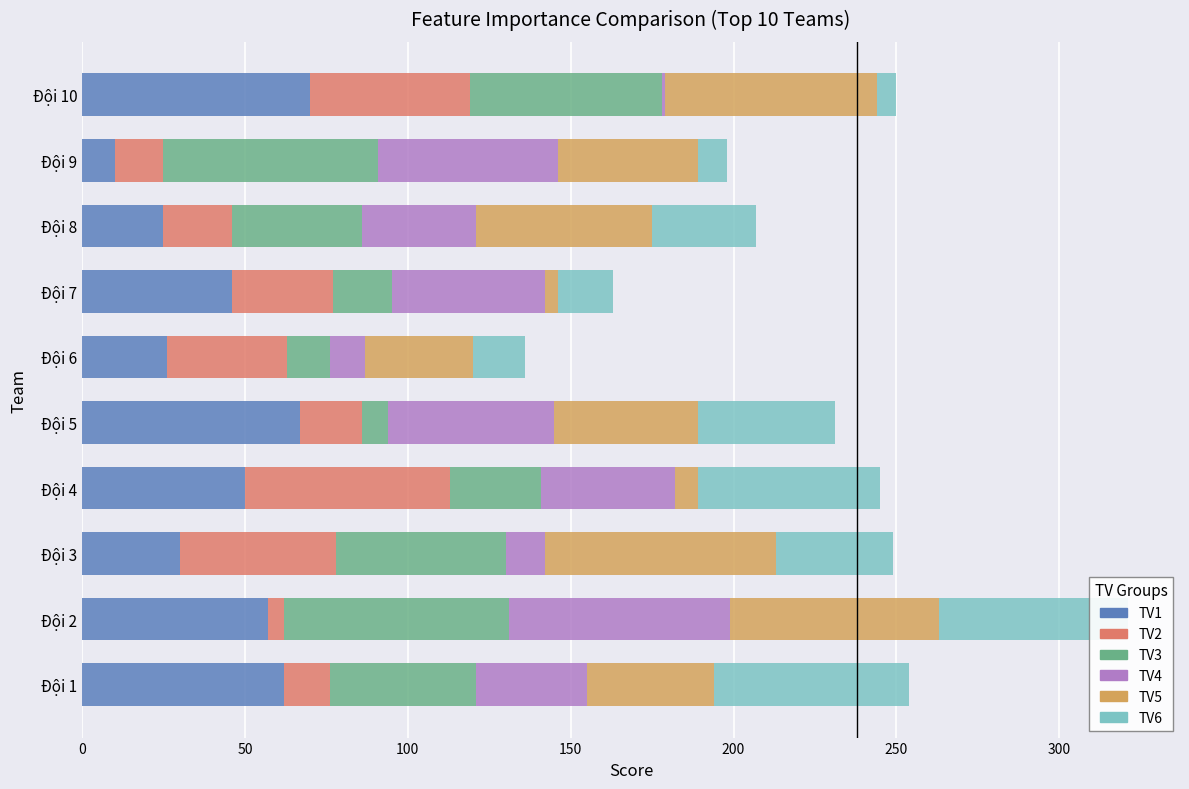

The TV1 series shows 10 at Đội 9. True or false?

True